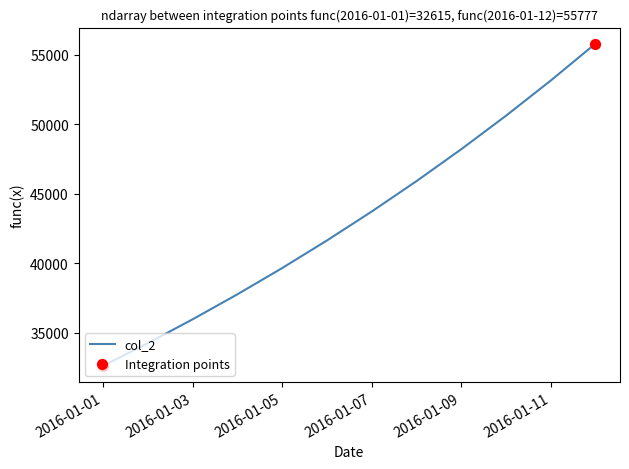

What is the difference between the maximum and minimum values?

23162